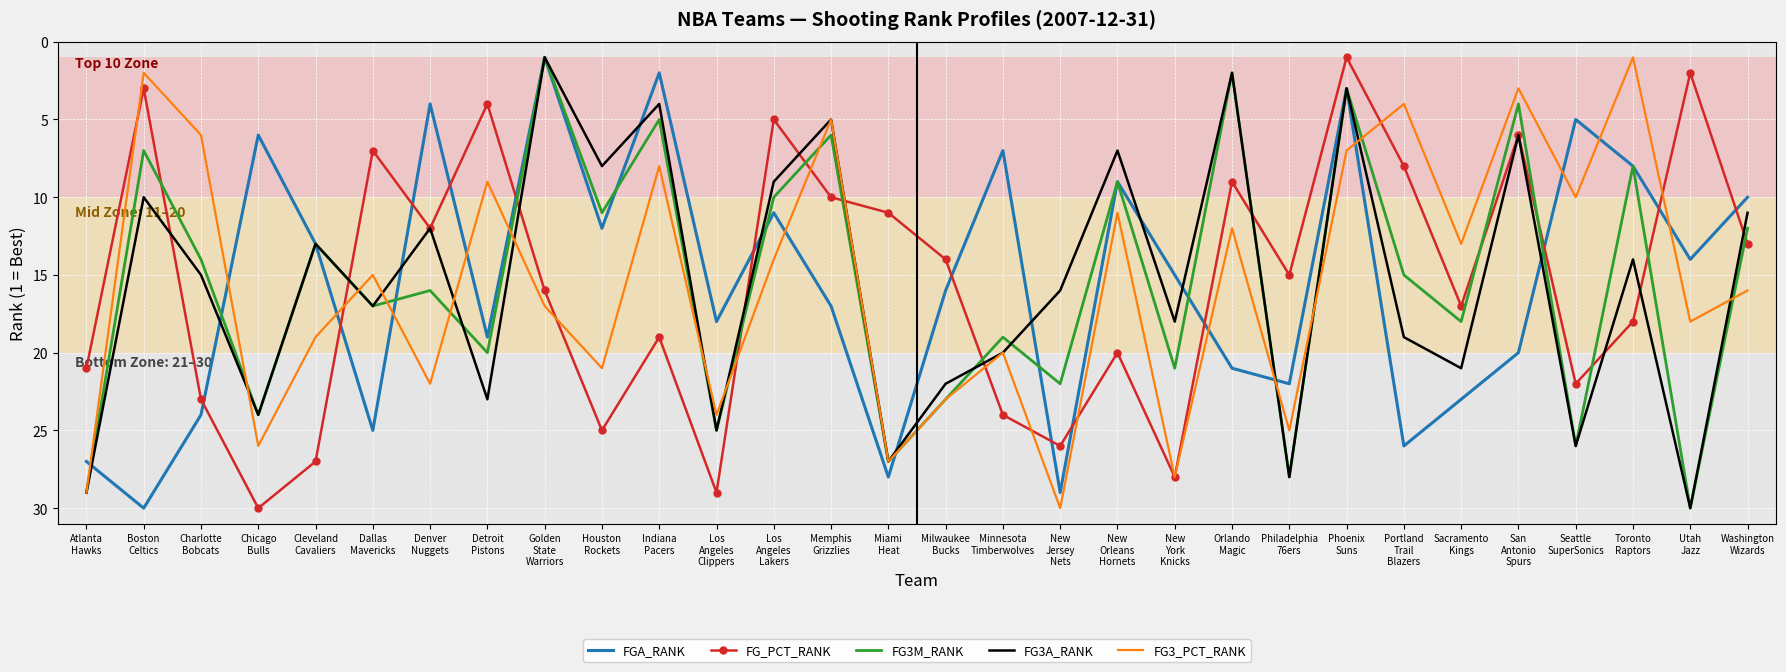

At how many categories does at least one series exceed 6?

30